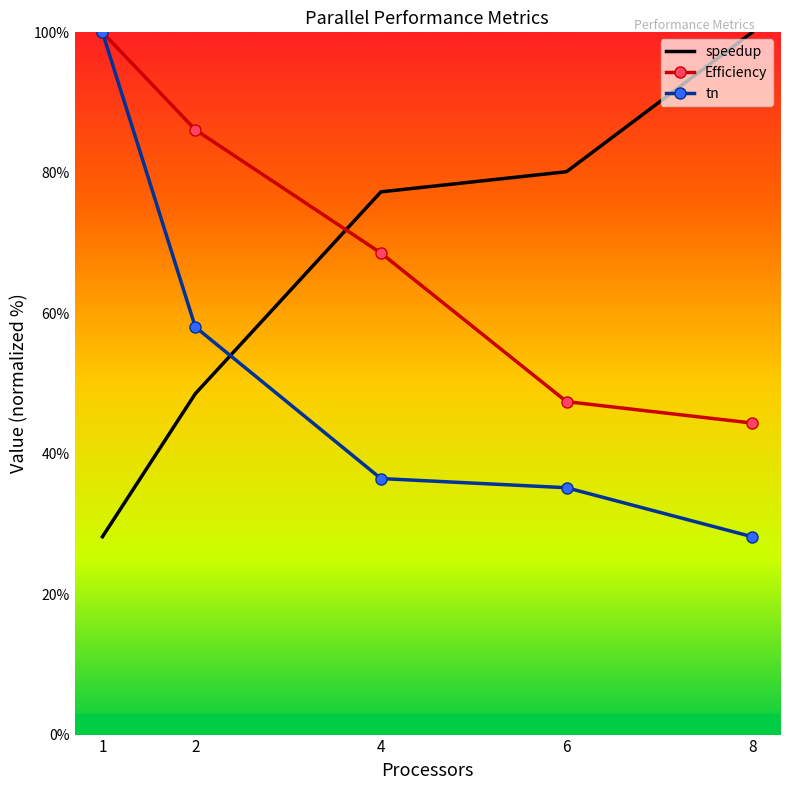

Which category has the lowest value across all series?

1